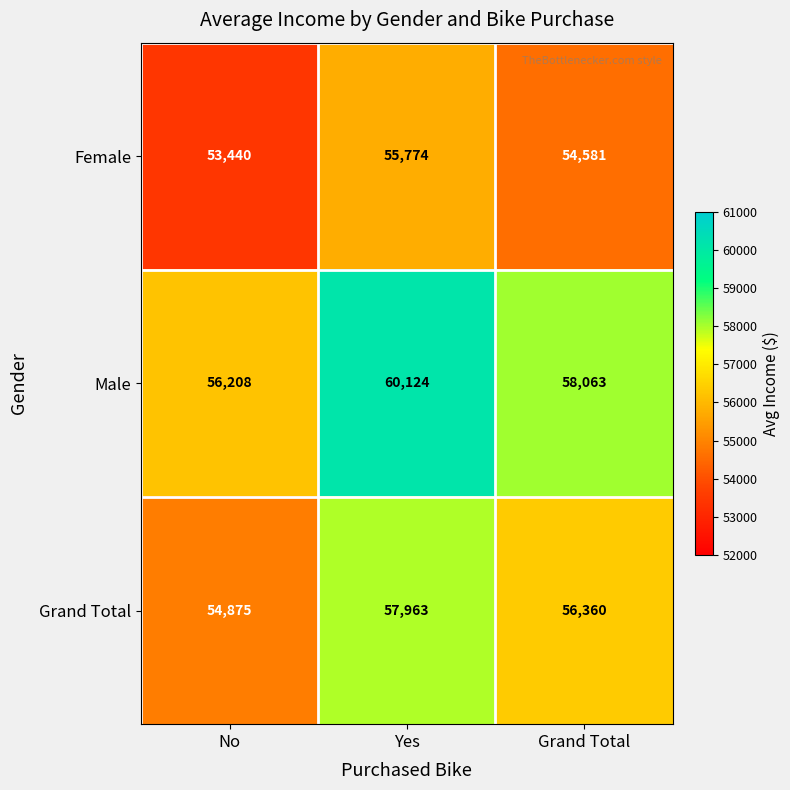

The value of Grand Total at No is 54875. True or false?

True